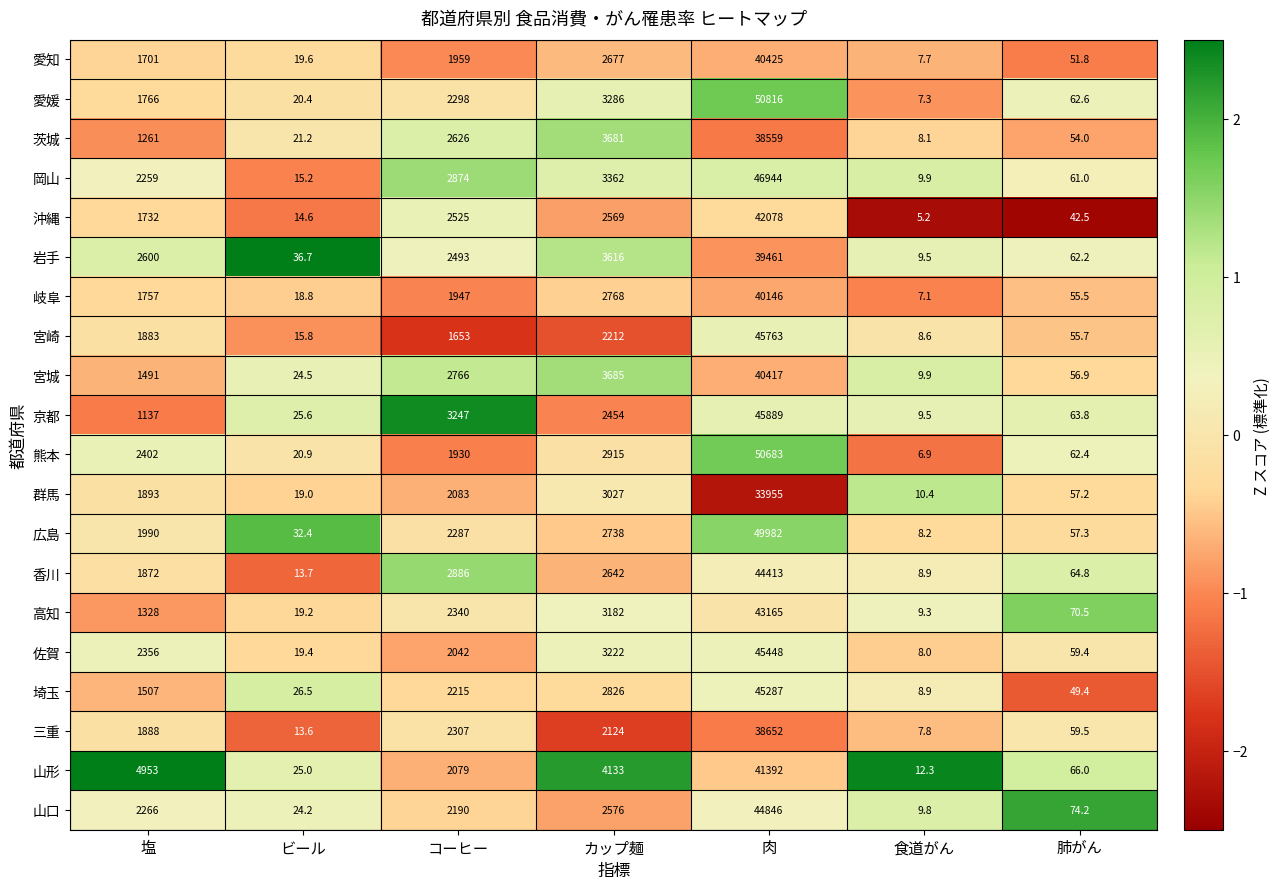

Which category has the lowest value across all series?

食道がん